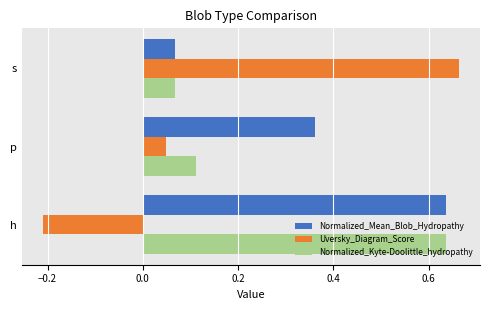

Which series has the widest spread of values?

Uversky_Diagram_Score